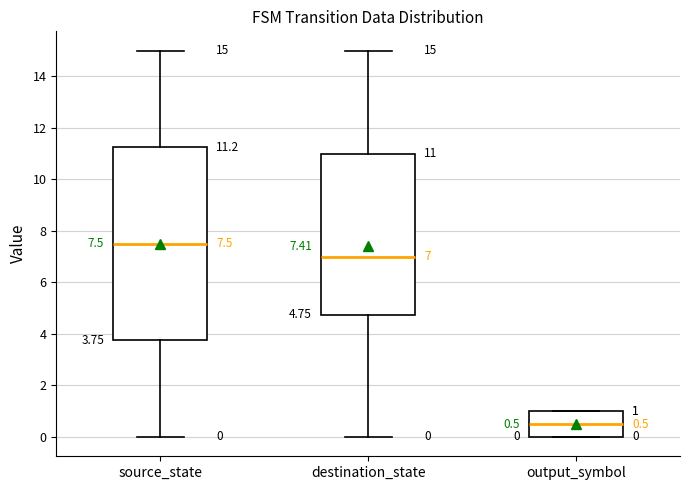

Comparing the boxes themselves (not the whiskers), which one is the tallest?

source_state